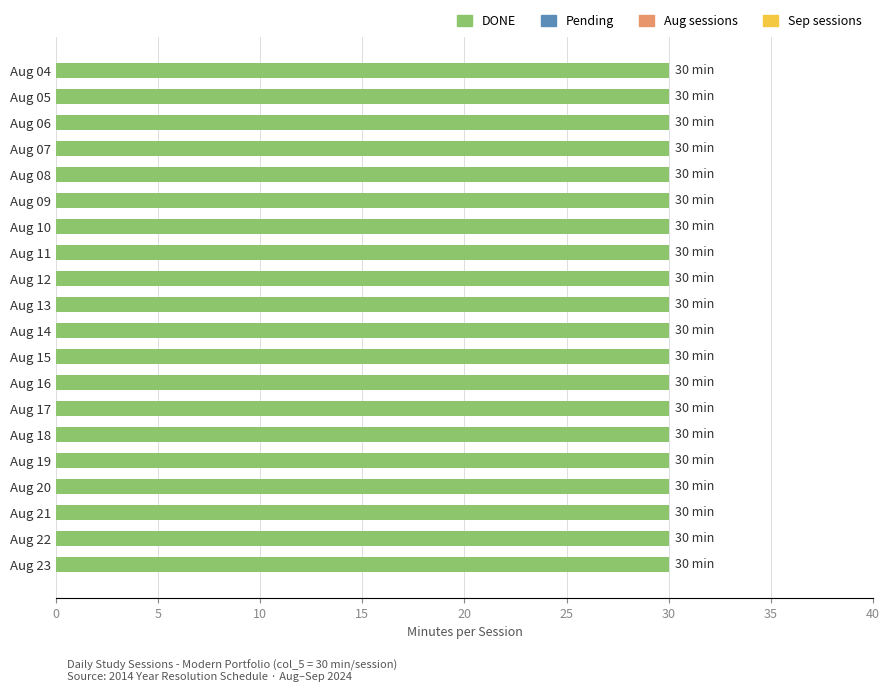

How many data points does each series have?

20